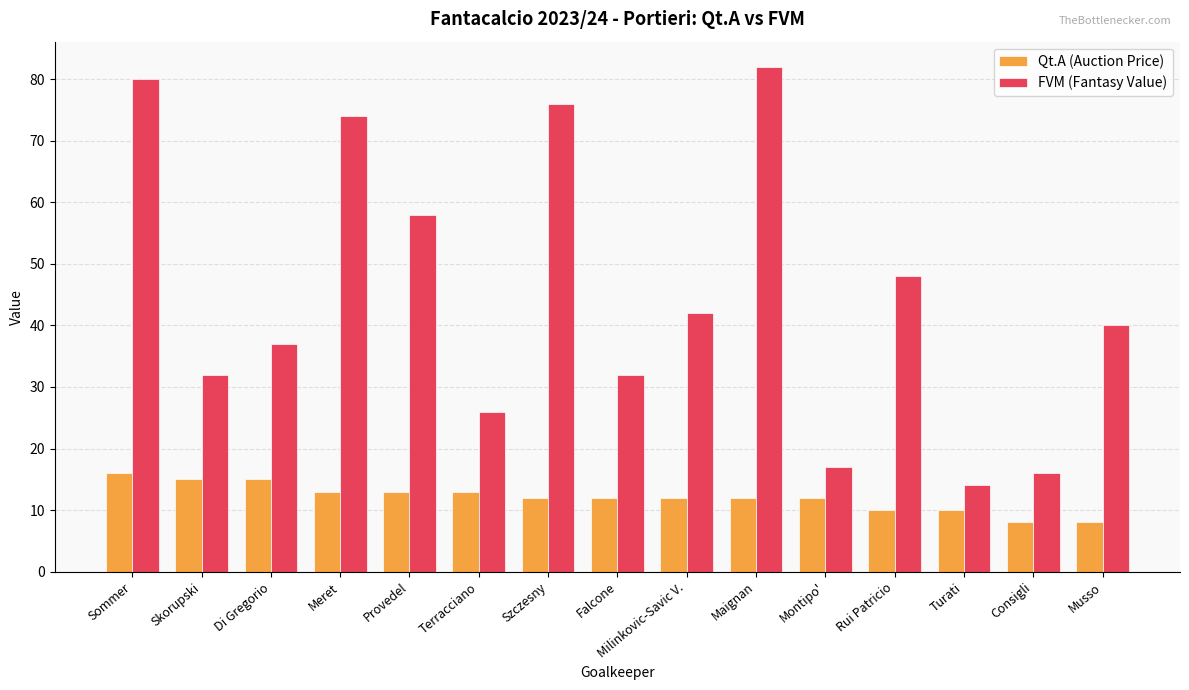

Where does the FVM (Fantasy Value) series first go above 40?

Sommer